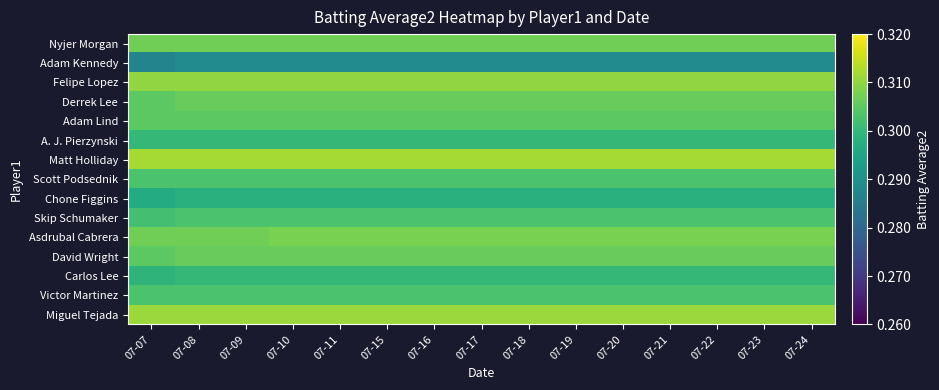

Reading left to right, transcribe all the data shown in this chart.

Nyjer Morgan: 07-07=0.3	07-08=0.3	07-09=0.3	07-10=0.3	07-11=0.3	07-15=0.3	07-16=0.3	07-17=0.3	07-18=0.3	07-19=0.3	07-20=0.3	07-21=0.3	07-22=0.3	07-23=0.3	07-24=0.3
Adam Kennedy: 07-07=0.3	07-08=0.3	07-09=0.3	07-10=0.3	07-11=0.3	07-15=0.3	07-16=0.3	07-17=0.3	07-18=0.3	07-19=0.3	07-20=0.3	07-21=0.3	07-22=0.3	07-23=0.3	07-24=0.3
Felipe Lopez: 07-07=0.3	07-08=0.3	07-09=0.3	07-10=0.3	07-11=0.3	07-15=0.3	07-16=0.3	07-17=0.3	07-18=0.3	07-19=0.3	07-20=0.3	07-21=0.3	07-22=0.3	07-23=0.3	07-24=0.3
Derrek Lee: 07-07=0.3	07-08=0.3	07-09=0.3	07-10=0.3	07-11=0.3	07-15=0.3	07-16=0.3	07-17=0.3	07-18=0.3	07-19=0.3	07-20=0.3	07-21=0.3	07-22=0.3	07-23=0.3	07-24=0.3
Adam Lind: 07-07=0.3	07-08=0.3	07-09=0.3	07-10=0.3	07-11=0.3	07-15=0.3	07-16=0.3	07-17=0.3	07-18=0.3	07-19=0.3	07-20=0.3	07-21=0.3	07-22=0.3	07-23=0.3	07-24=0.3
A. J. Pierzynski: 07-07=0.3	07-08=0.3	07-09=0.3	07-10=0.3	07-11=0.3	07-15=0.3	07-16=0.3	07-17=0.3	07-18=0.3	07-19=0.3	07-20=0.3	07-21=0.3	07-22=0.3	07-23=0.3	07-24=0.3
Matt Holliday: 07-07=0.3	07-08=0.3	07-09=0.3	07-10=0.3	07-11=0.3	07-15=0.3	07-16=0.3	07-17=0.3	07-18=0.3	07-19=0.3	07-20=0.3	07-21=0.3	07-22=0.3	07-23=0.3	07-24=0.3
Scott Podsednik: 07-07=0.3	07-08=0.3	07-09=0.3	07-10=0.3	07-11=0.3	07-15=0.3	07-16=0.3	07-17=0.3	07-18=0.3	07-19=0.3	07-20=0.3	07-21=0.3	07-22=0.3	07-23=0.3	07-24=0.3
Chone Figgins: 07-07=0.3	07-08=0.3	07-09=0.3	07-10=0.3	07-11=0.3	07-15=0.3	07-16=0.3	07-17=0.3	07-18=0.3	07-19=0.3	07-20=0.3	07-21=0.3	07-22=0.3	07-23=0.3	07-24=0.3
Skip Schumaker: 07-07=0.3	07-08=0.3	07-09=0.3	07-10=0.3	07-11=0.3	07-15=0.3	07-16=0.3	07-17=0.3	07-18=0.3	07-19=0.3	07-20=0.3	07-21=0.3	07-22=0.3	07-23=0.3	07-24=0.3
Asdrubal Cabrera: 07-07=0.3	07-08=0.3	07-09=0.3	07-10=0.3	07-11=0.3	07-15=0.3	07-16=0.3	07-17=0.3	07-18=0.3	07-19=0.3	07-20=0.3	07-21=0.3	07-22=0.3	07-23=0.3	07-24=0.3
David Wright: 07-07=0.3	07-08=0.3	07-09=0.3	07-10=0.3	07-11=0.3	07-15=0.3	07-16=0.3	07-17=0.3	07-18=0.3	07-19=0.3	07-20=0.3	07-21=0.3	07-22=0.3	07-23=0.3	07-24=0.3
Carlos Lee: 07-07=0.3	07-08=0.3	07-09=0.3	07-10=0.3	07-11=0.3	07-15=0.3	07-16=0.3	07-17=0.3	07-18=0.3	07-19=0.3	07-20=0.3	07-21=0.3	07-22=0.3	07-23=0.3	07-24=0.3
Victor Martinez: 07-07=0.3	07-08=0.3	07-09=0.3	07-10=0.3	07-11=0.3	07-15=0.3	07-16=0.3	07-17=0.3	07-18=0.3	07-19=0.3	07-20=0.3	07-21=0.3	07-22=0.3	07-23=0.3	07-24=0.3
Miguel Tejada: 07-07=0.3	07-08=0.3	07-09=0.3	07-10=0.3	07-11=0.3	07-15=0.3	07-16=0.3	07-17=0.3	07-18=0.3	07-19=0.3	07-20=0.3	07-21=0.3	07-22=0.3	07-23=0.3	07-24=0.3